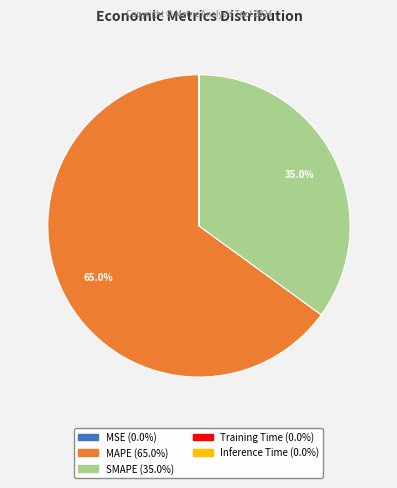

Which slice is the largest?

MAPE